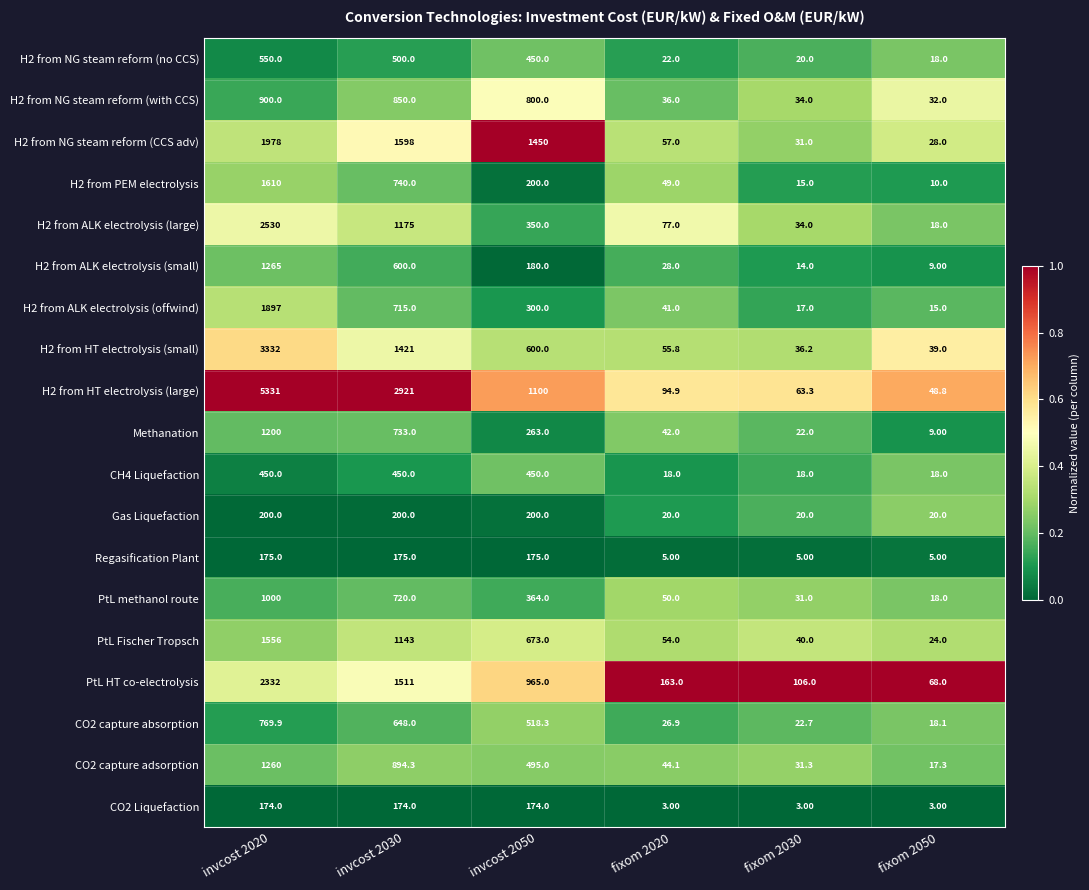

At which category is the sum across all series the highest?

invcost 2020